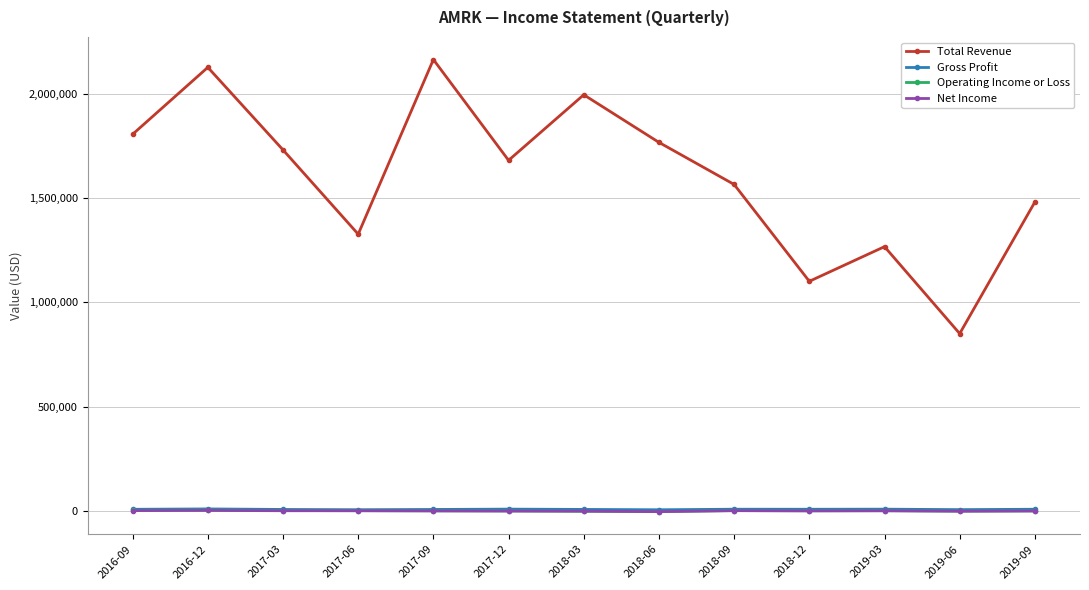

Where is Gross Profit nearest to the value 7850?

2016-09